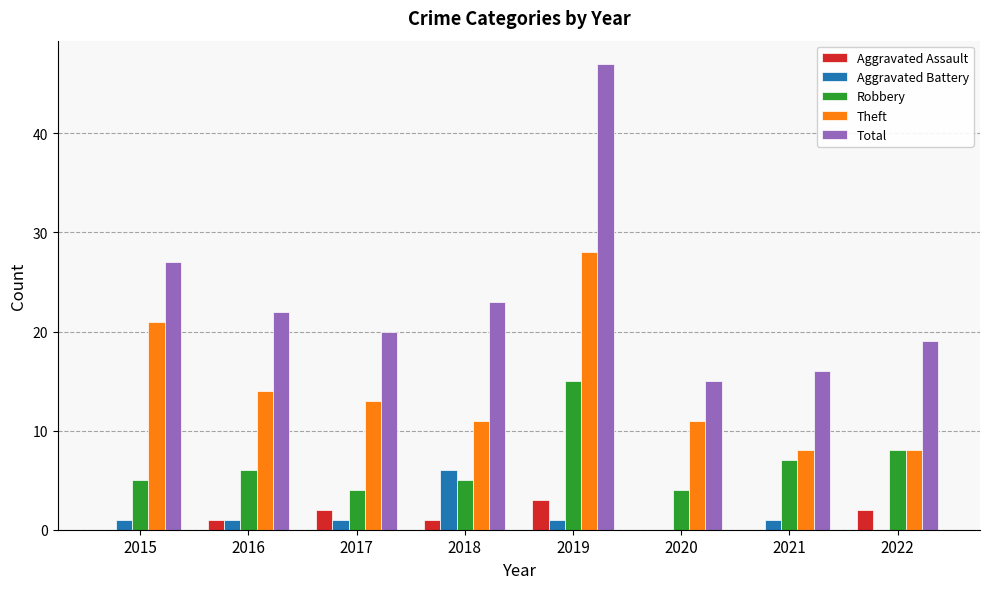

How many groups of bars are there?

8